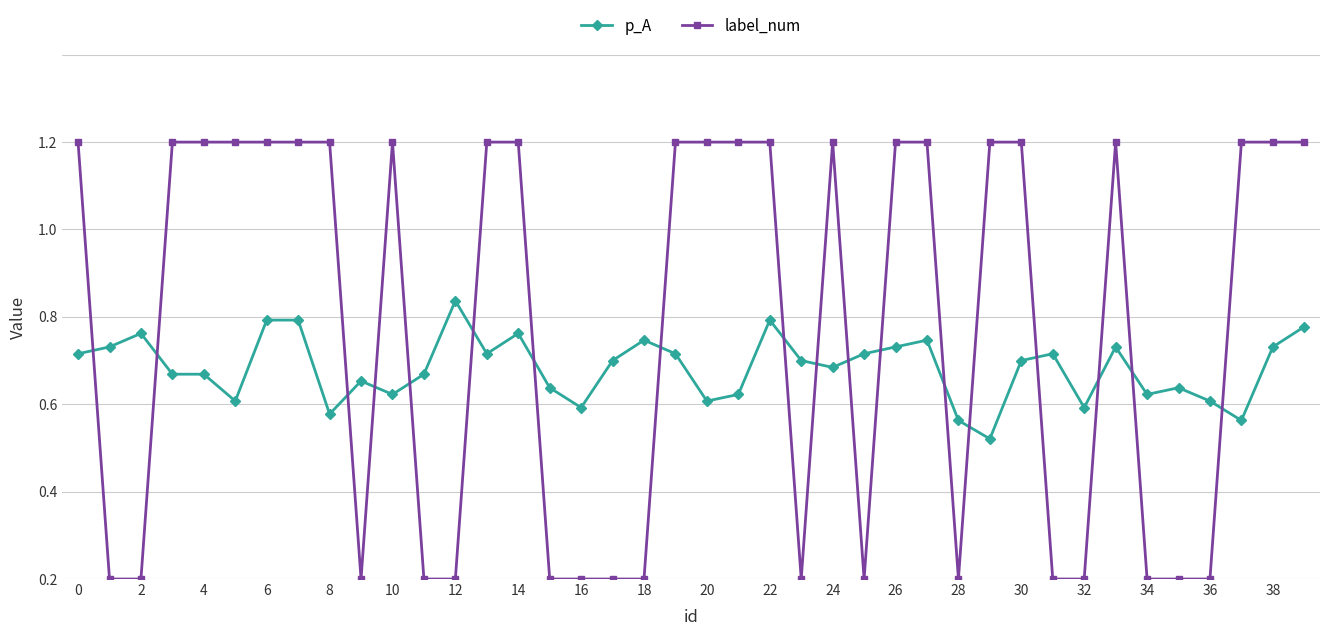

What are all the series names shown in the legend?

p_A, label_num